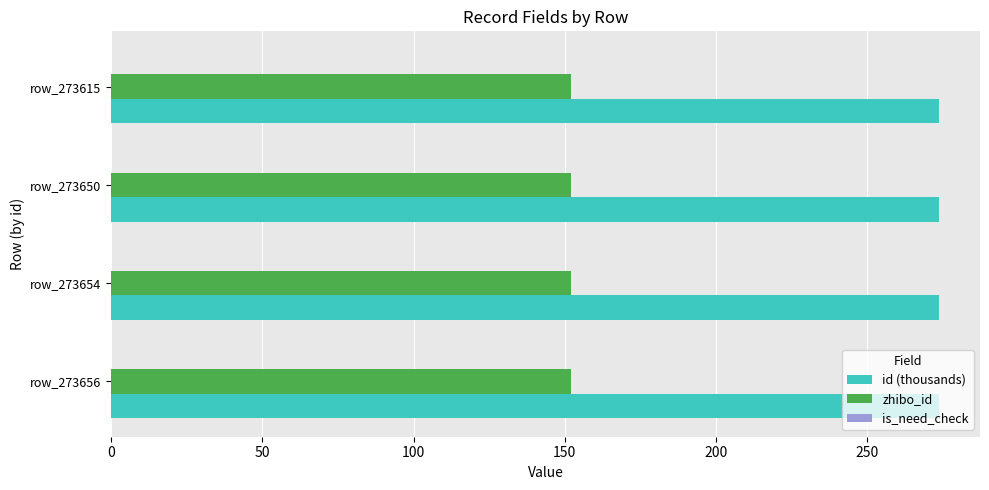

The zhibo_id series shows 152.0 at row_273656. True or false?

True